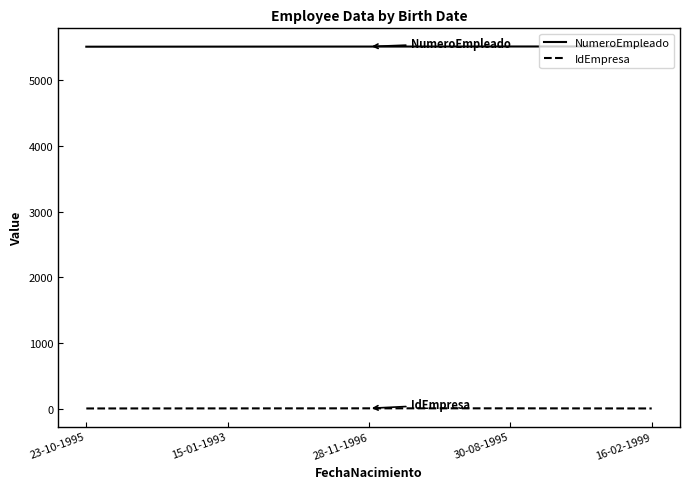

Rank the series by their average value, from lowest to highest.

IdEmpresa, NumeroEmpleado